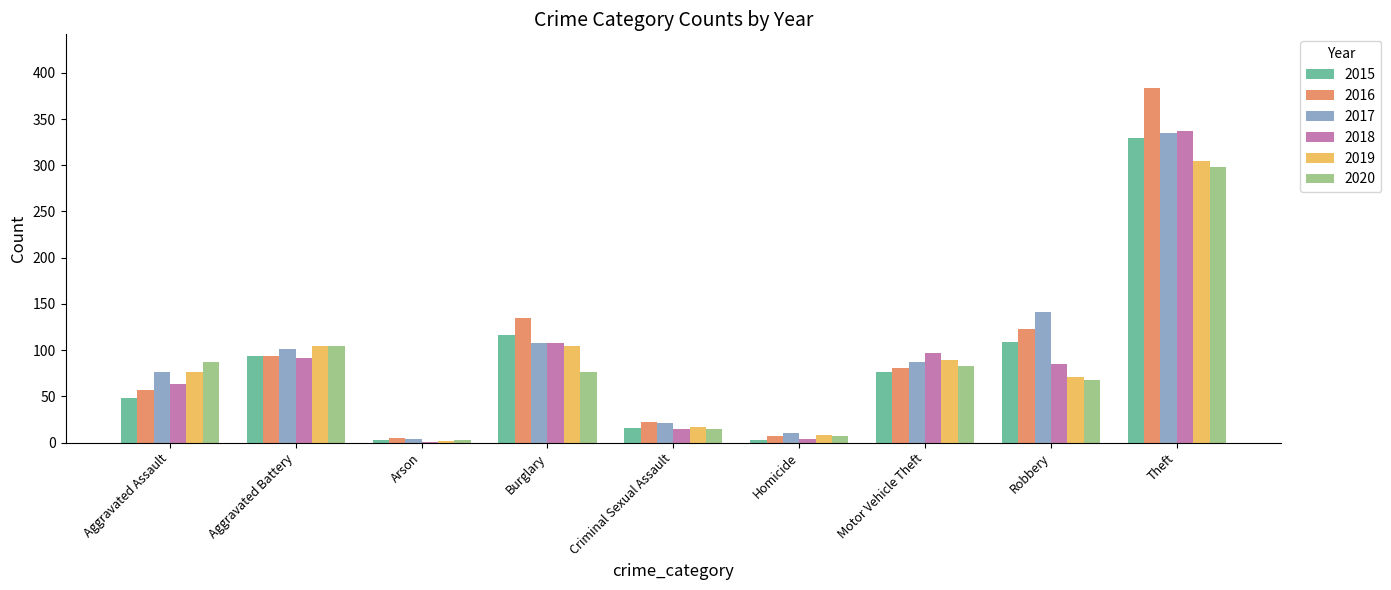

Where is 2018 nearest to the value 169?

Burglary